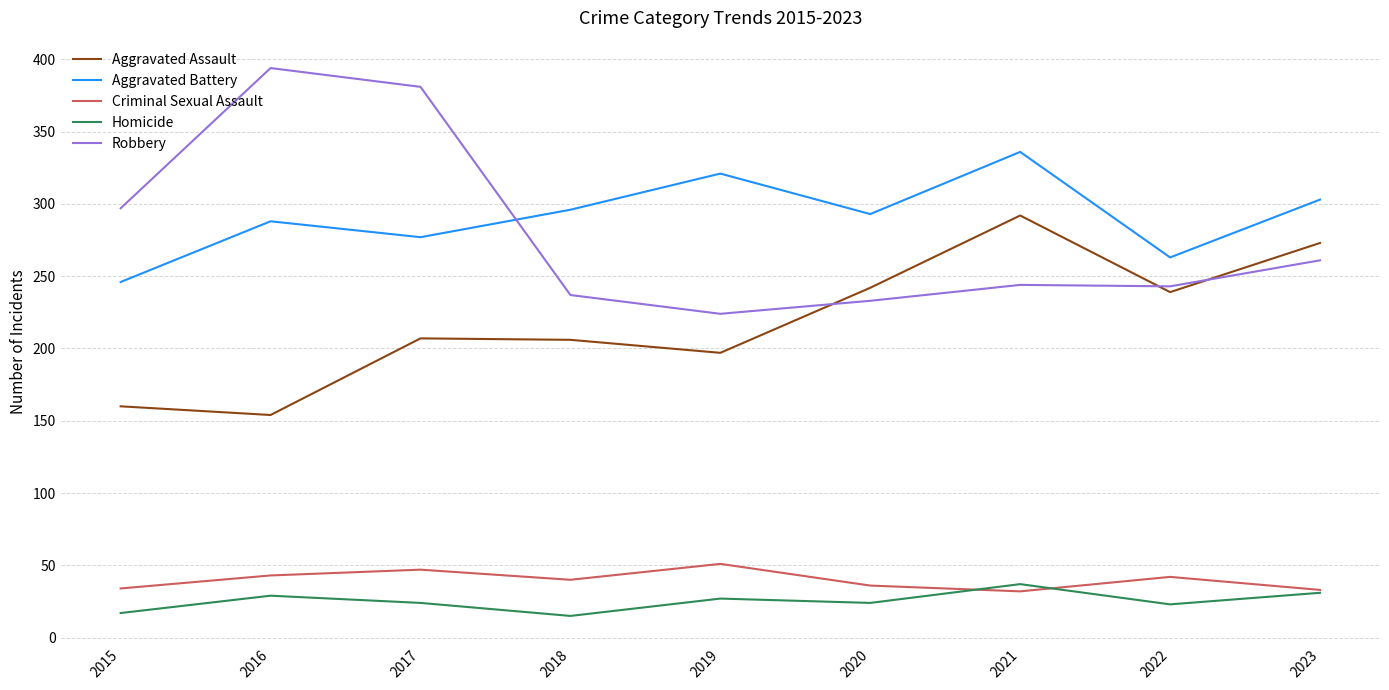

True or false: Aggravated Assault and Criminal Sexual Assault cross at least once.

False